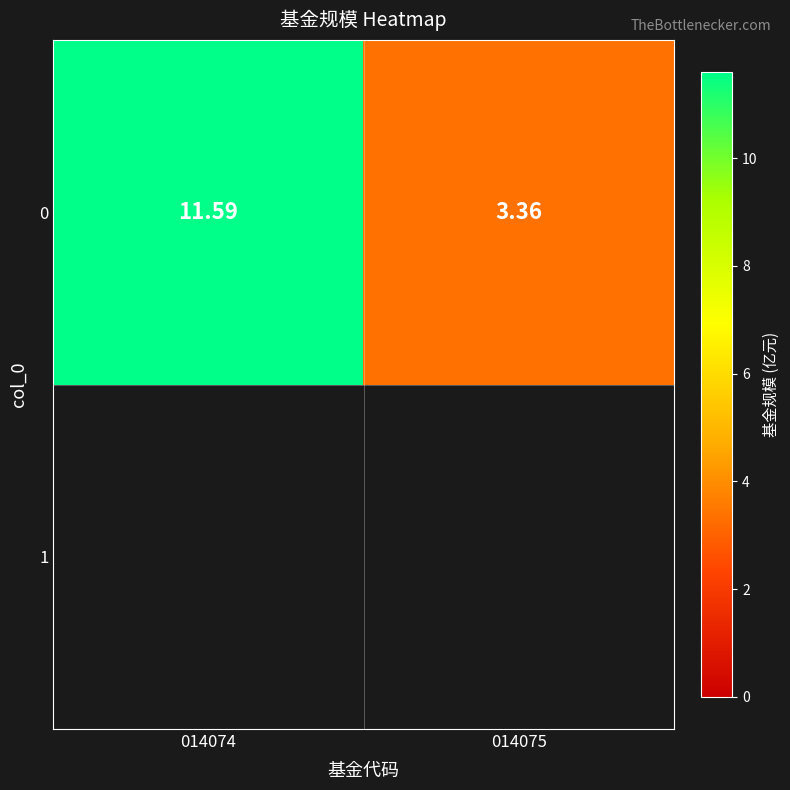

Reading left to right, transcribe all the data shown in this chart.

11.6	3.4